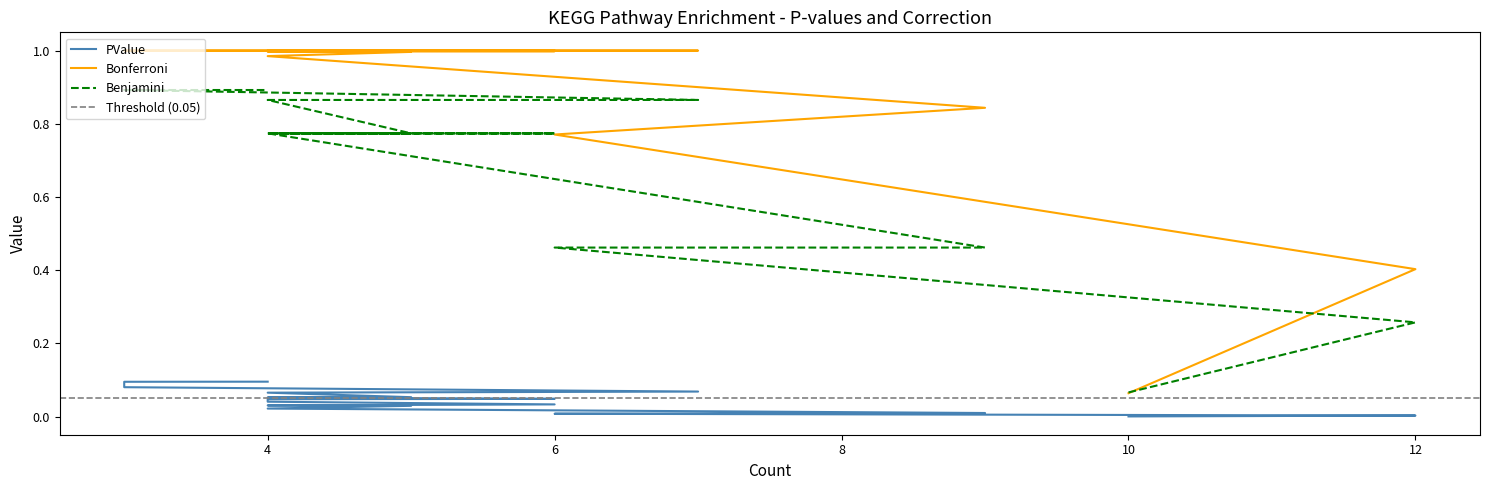

True or false: Benjamini and PValue intersect in this chart.

False